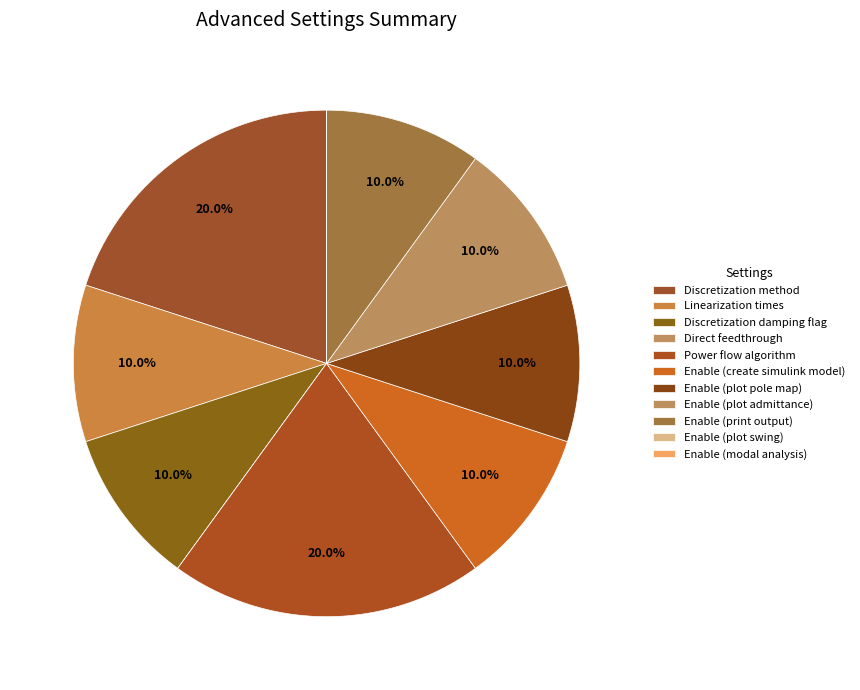

True or false: Enable (plot pole map) accounts for 10% of the total.

True